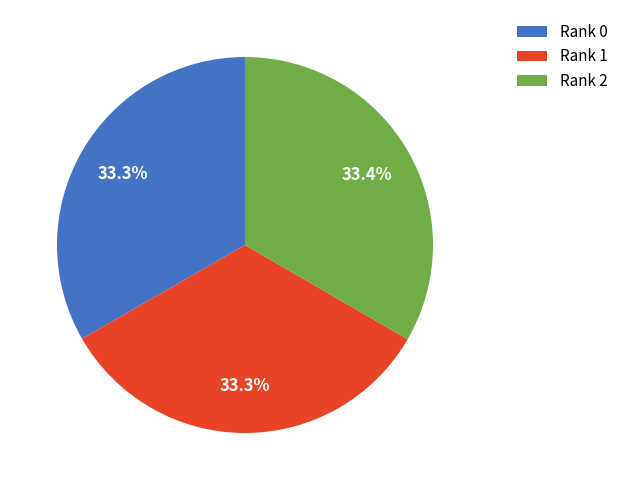

Is there any slice that represents more than half of the pie?

No